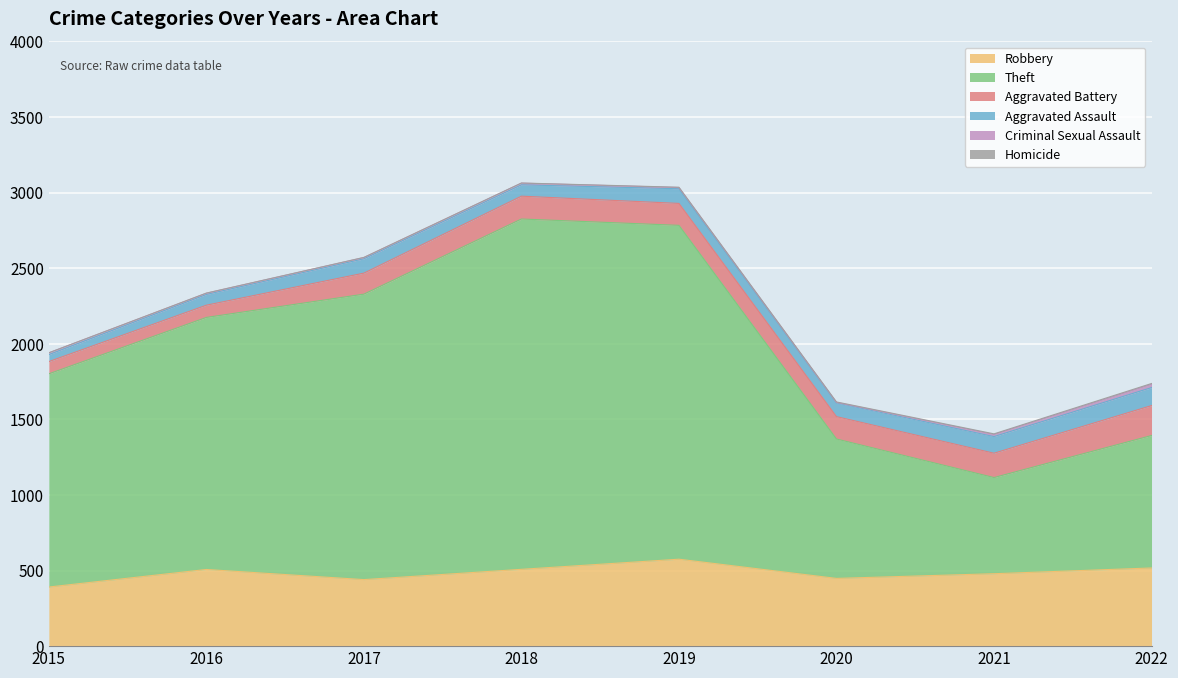

True or false: Criminal Sexual Assault and Theft cross at least once.

False